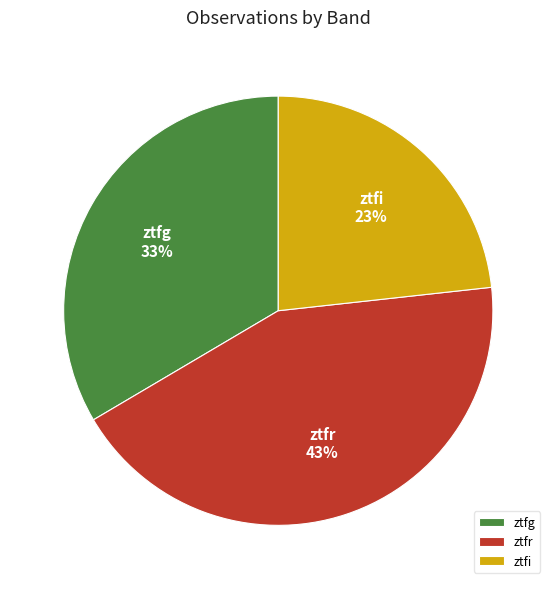

Combined, do ztfr and ztfg account for over 50%?

Yes